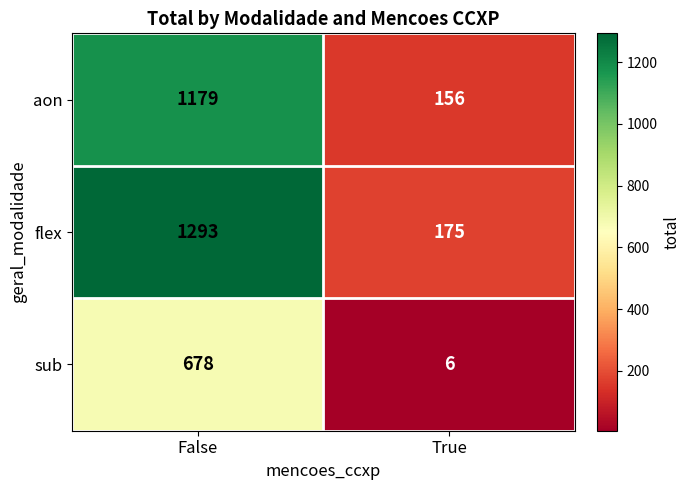

What is the total value across all series at False?

3150